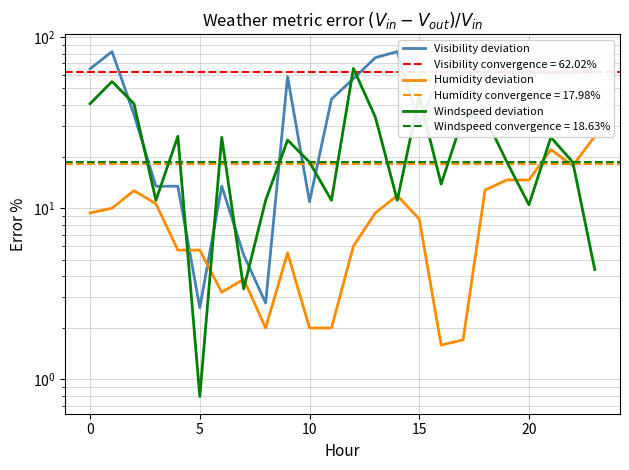

Rank the series by their average value, from highest to lowest.

Visibility deviation, Windspeed deviation, Humidity deviation